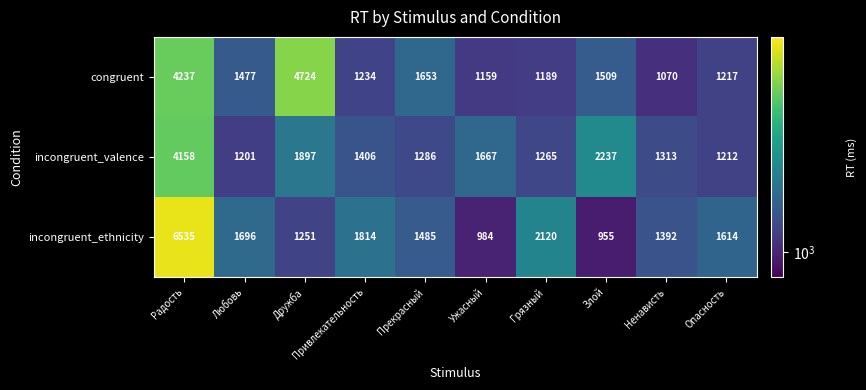

What is the sum of the incongruent_ethnicity values at Любовь and Прекрасный?

3181